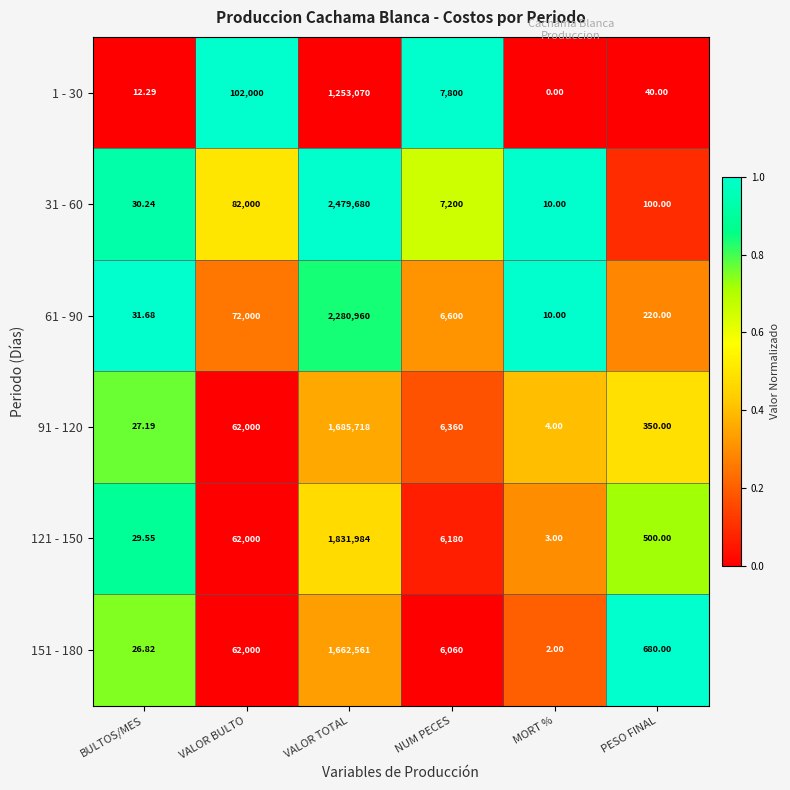

At which label does 31 - 60 first exceed 7200?

VALOR BULTO